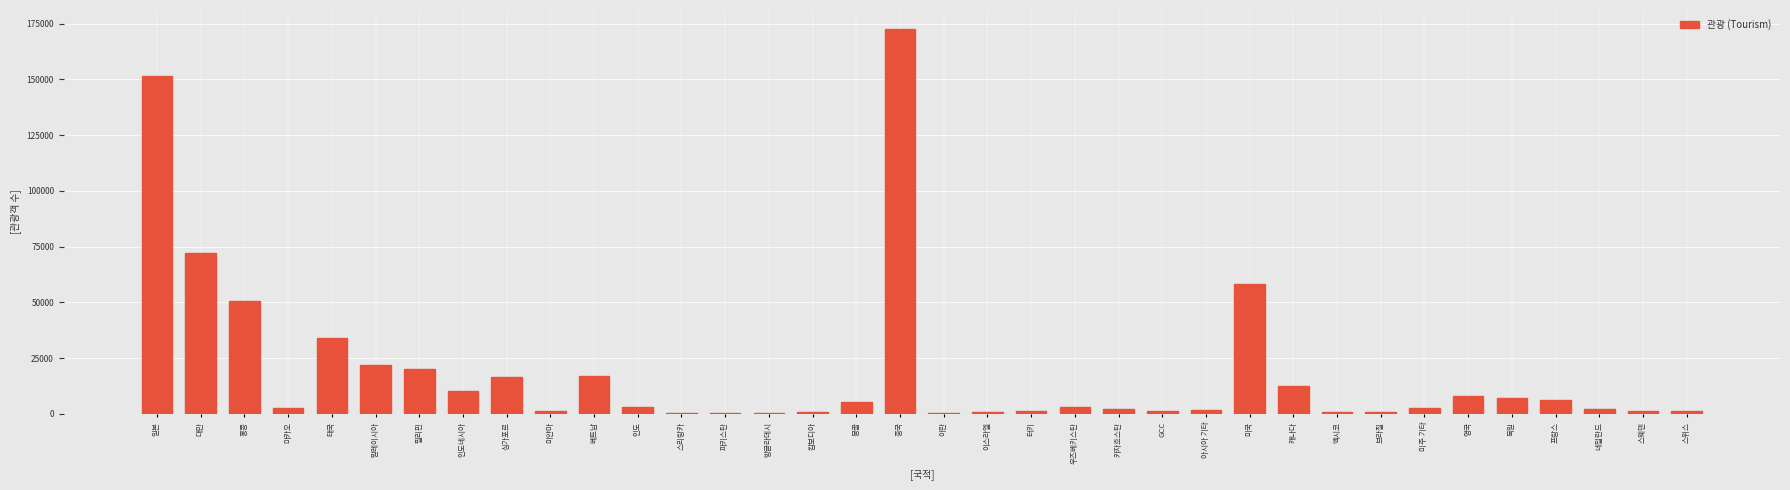

Is it true that the value at 홍콩 is 84530?

False